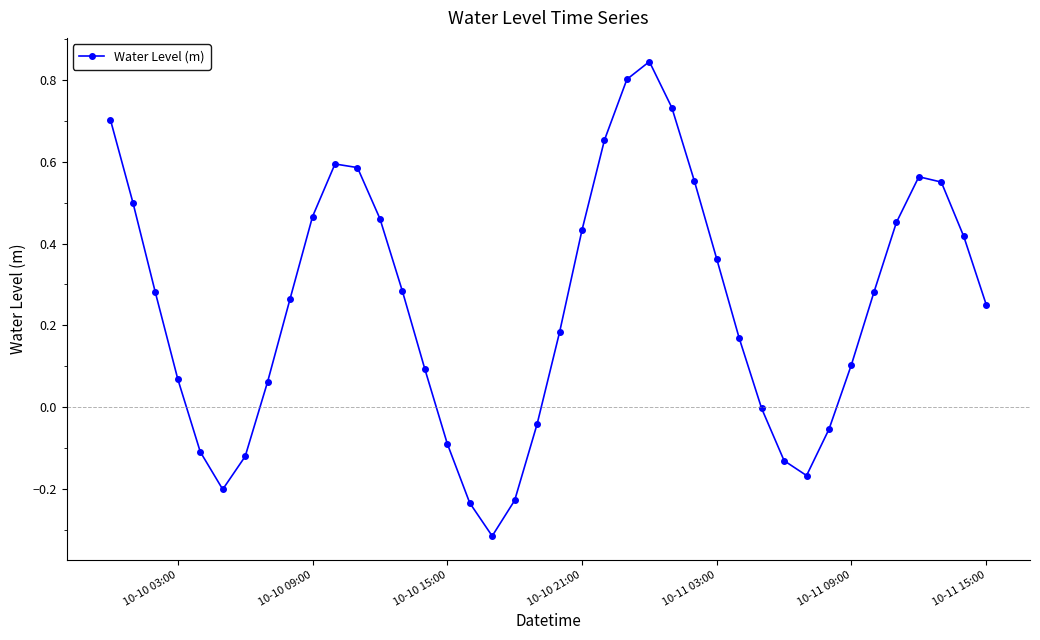

What is the difference between the second highest and minimum values?

1.1